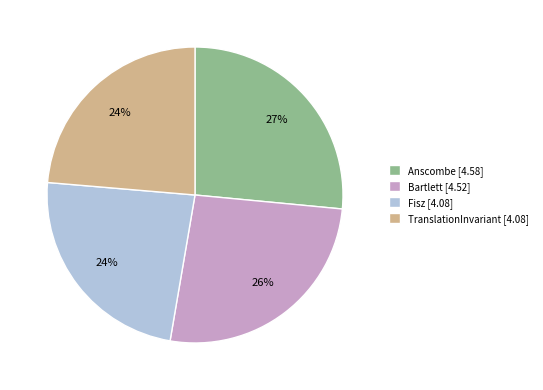

To the nearest percent, what percentage of the pie is TranslationInvariant?

24%